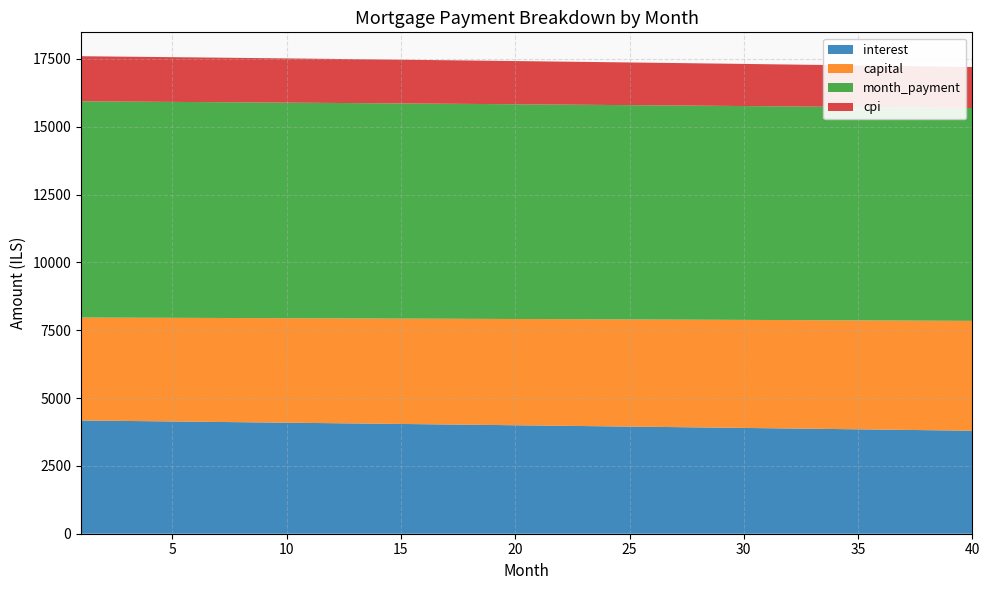

Reading left to right, extract all data points from this chart.

interest: 4173.6	4164.7	4155.8	4146.8	4137.8	4128.8	4119.7	4110.6	4101.4	4092.2	4082.9	4073.7	4064.3	4054.9	4045.5	4036.0	4026.5	4017.0	4007.4	3997.7	3988.1	3978.3	3968.6	3958.8	3948.9	3939.0	3929.1	3919.1	3909.0	3899.0	3888.8	3878.7	3868.5	3858.2	3847.9	3837.6	3827.2	3816.7	3806.3	3795.7
capital: 3794.2	3800.5	3806.8	3813.2	3819.5	3825.9	3832.3	3838.7	3845.1	3851.5	3857.9	3864.3	3870.8	3877.2	3883.7	3890.2	3896.6	3903.1	3909.6	3916.2	3922.7	3929.2	3935.8	3942.3	3948.9	3955.5	3962.1	3968.7	3975.3	3981.9	3988.6	3995.2	4001.9	4008.5	4015.2	4021.9	4028.6	4035.3	4042.1	4048.8
month_payment: 7967.8	7965.2	7962.7	7960.0	7957.4	7954.7	7952.0	7949.3	7946.5	7943.7	7940.9	7938.0	7935.1	7932.2	7929.2	7926.2	7923.2	7920.1	7917.0	7913.9	7910.8	7907.6	7904.3	7901.1	7897.8	7894.5	7891.1	7887.8	7884.3	7880.9	7877.4	7873.9	7870.3	7866.7	7863.1	7859.5	7855.8	7852.1	7848.3	7844.5
cpi: 1663.1	1659.6	1656.0	1652.4	1648.8	1645.1	1641.5	1637.8	1634.2	1630.5	1626.7	1623.0	1619.3	1615.5	1611.7	1607.9	1604.1	1600.3	1596.4	1592.6	1588.7	1584.8	1580.9	1576.9	1573.0	1569.0	1565.0	1561.0	1557.0	1552.9	1548.9	1544.8	1540.7	1536.6	1532.5	1528.3	1524.2	1520.0	1515.8	1511.5